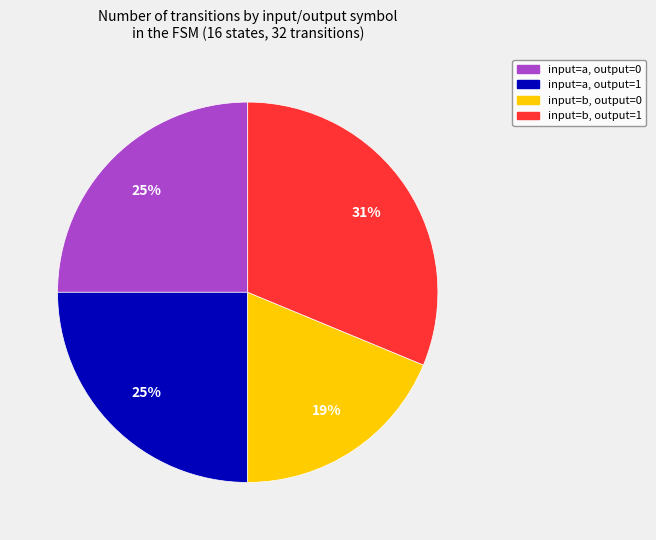

To the nearest percent, what is the average slice percentage?

25%